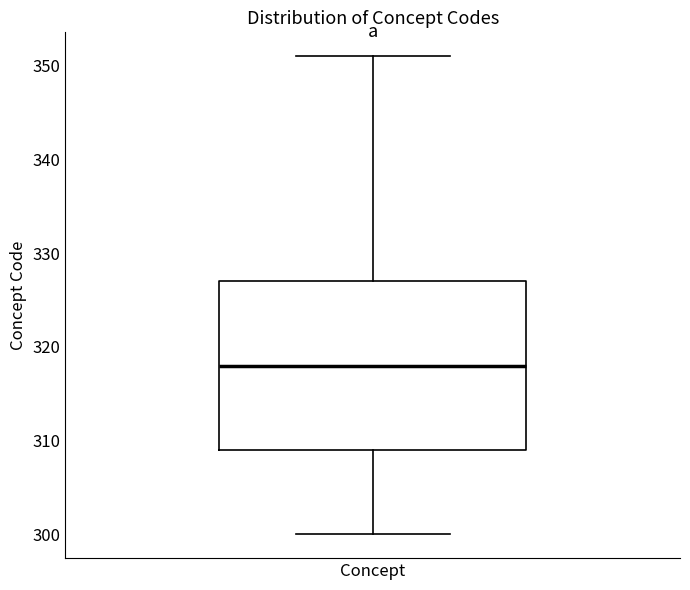

Where does the lower whisker of the box for Concept end on the y-axis? The values are not printed on the chart, so give them approximately, as read against the axis.

300